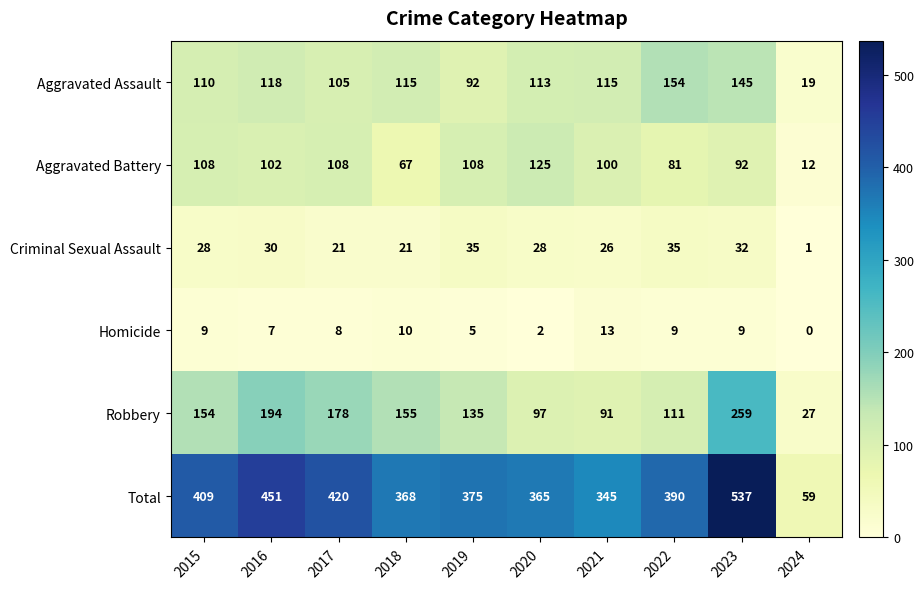

List the series in order of their peak value, highest first.

Total, Robbery, Aggravated Assault, Aggravated Battery, Criminal Sexual Assault, Homicide